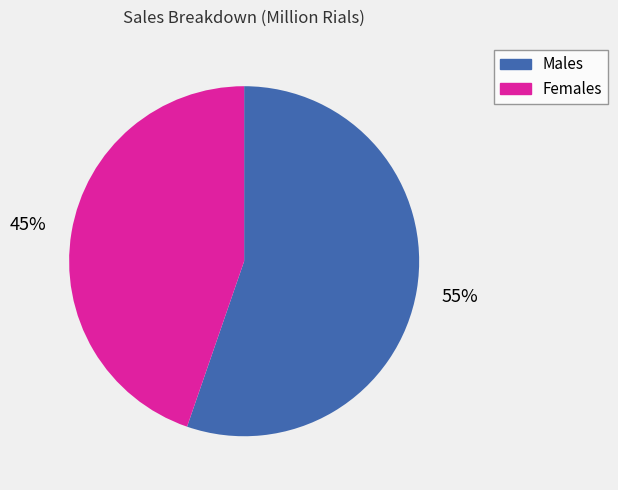

To the nearest percent, what is the average slice percentage?

50%